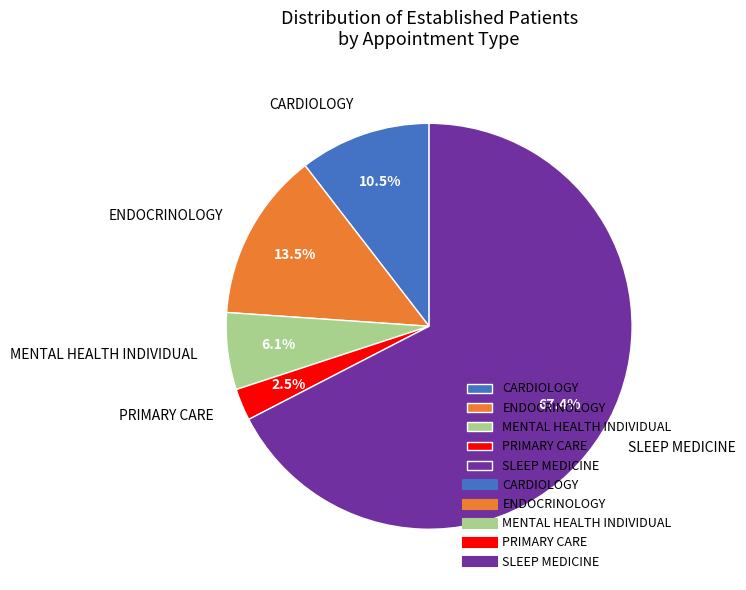

Between ENDOCRINOLOGY and SLEEP MEDICINE, which is larger?

SLEEP MEDICINE